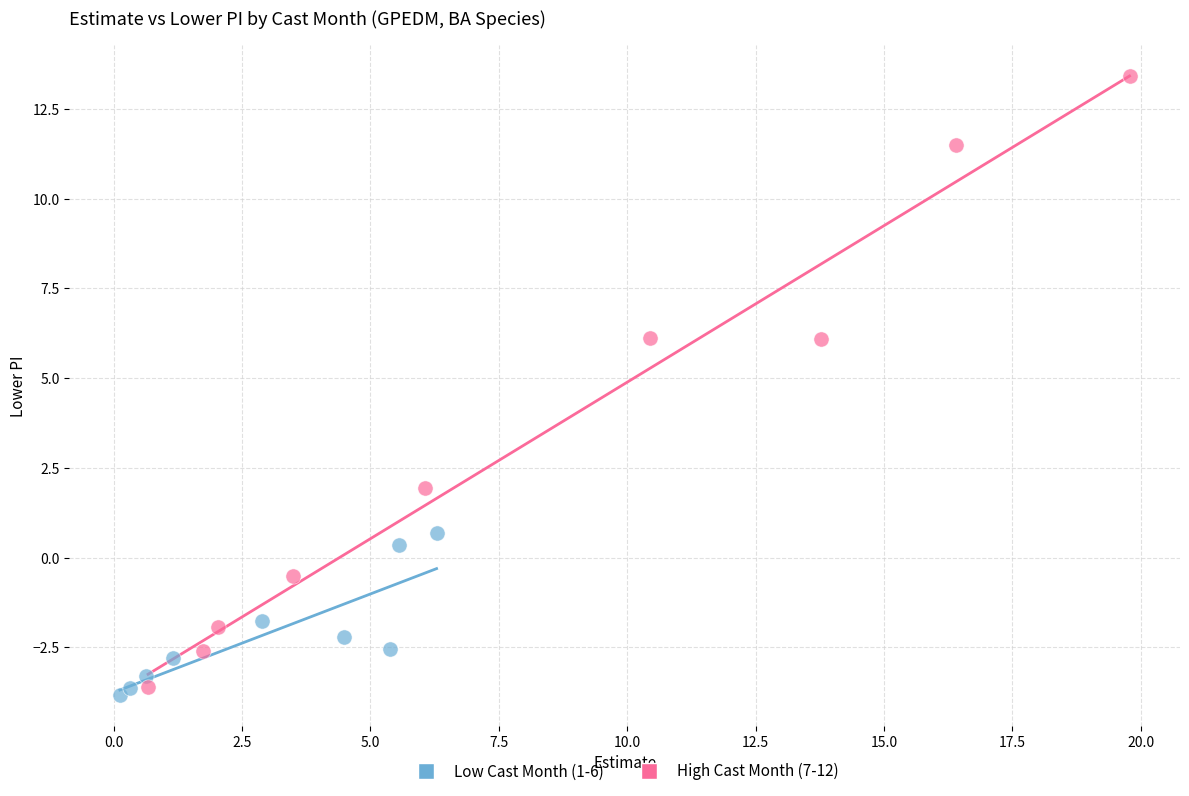

Which series contains the highest Y value?

High Cast Month (7-12)